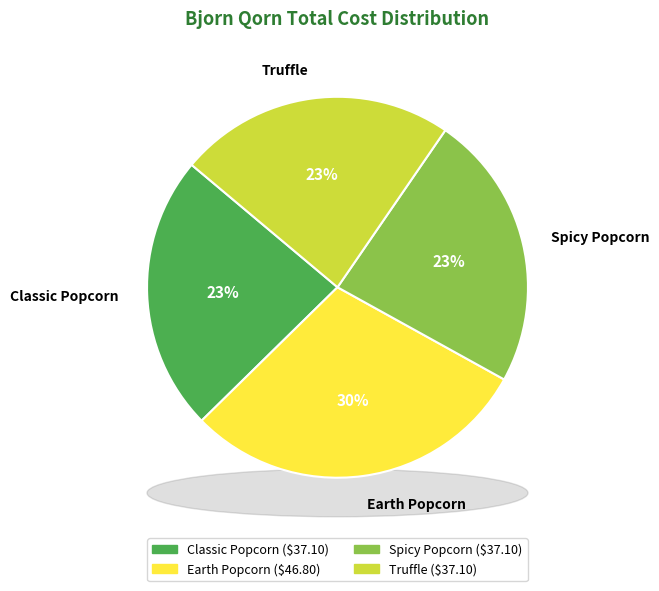

True or false: Earth Popcorn accounts for 36% of the total.

False